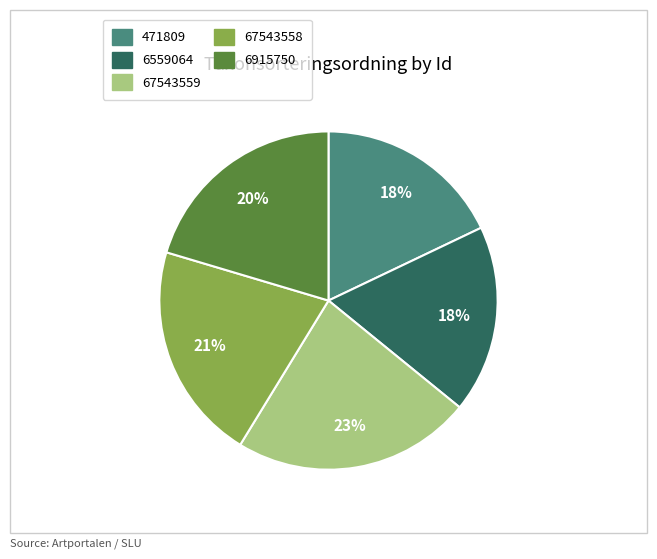

What percentage is the 67543559 slice, to the nearest percent?

23%